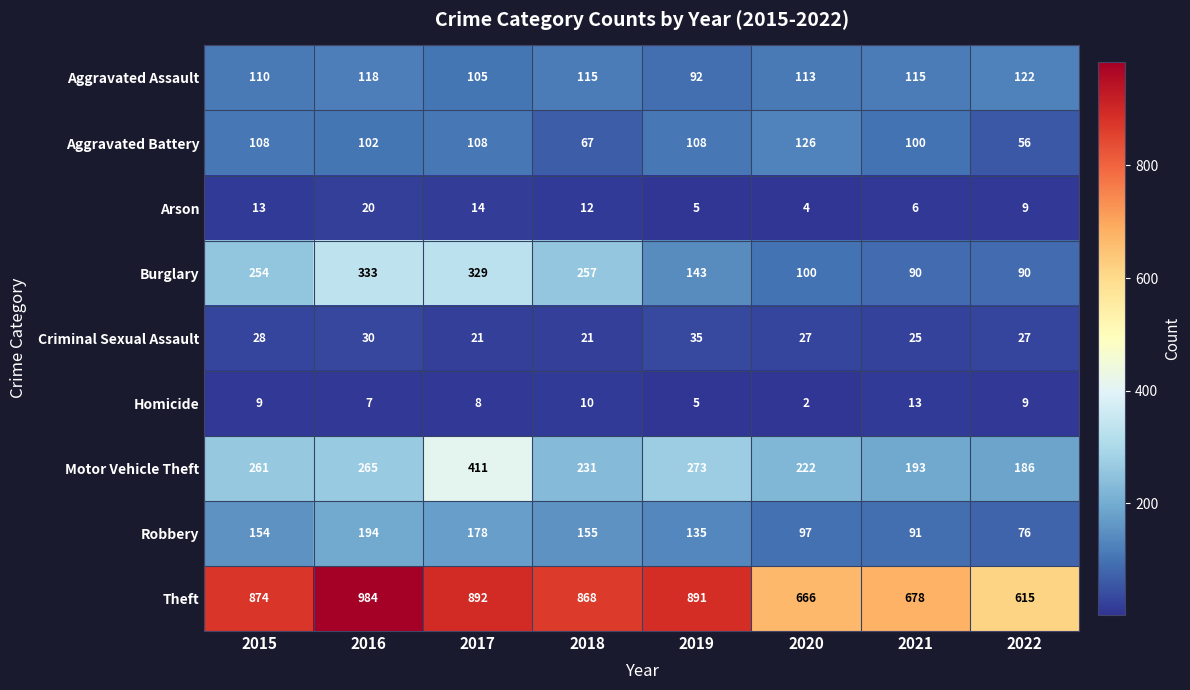

What is the difference between the maximum and second lowest values in the Burglary series?

243